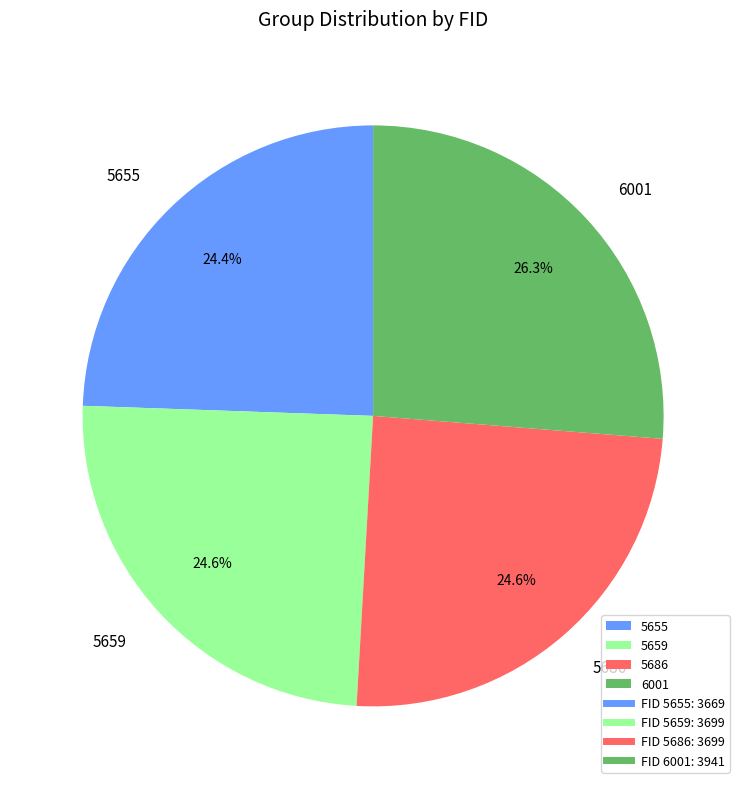

Combined, do 5659 and 6001 account for over 50%?

Yes